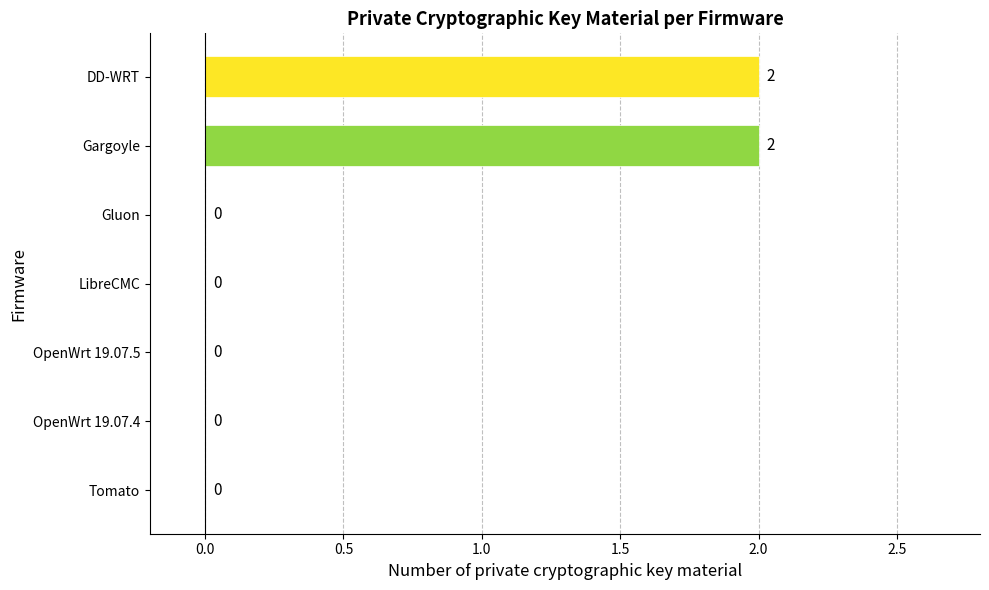

How many values are between 0 and 2?

7